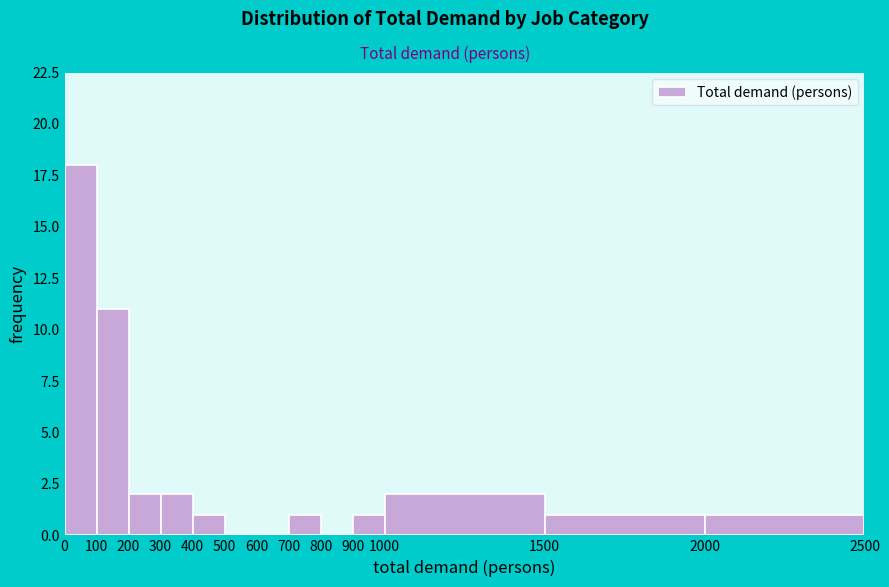

How tall is the bar that spans 100 to 200 on the x-axis? The values are not printed on the chart, so give them approximately, as read against the axis.

11